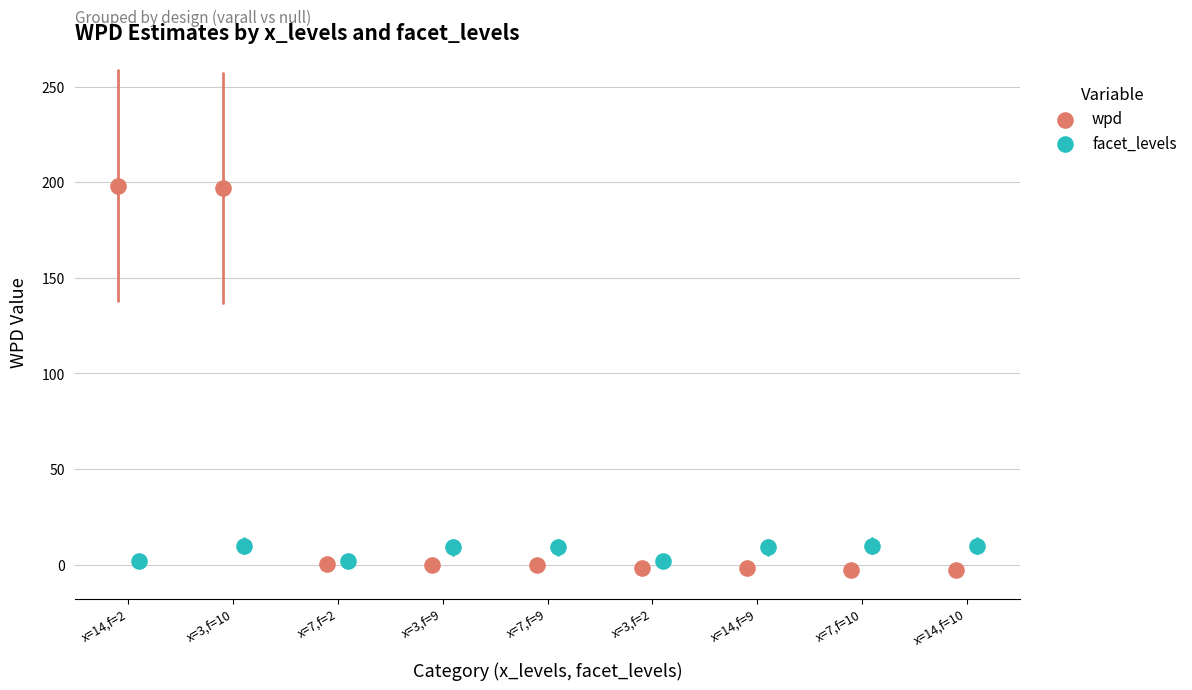

What are all the series names shown in the legend?

wpd, facet_levels